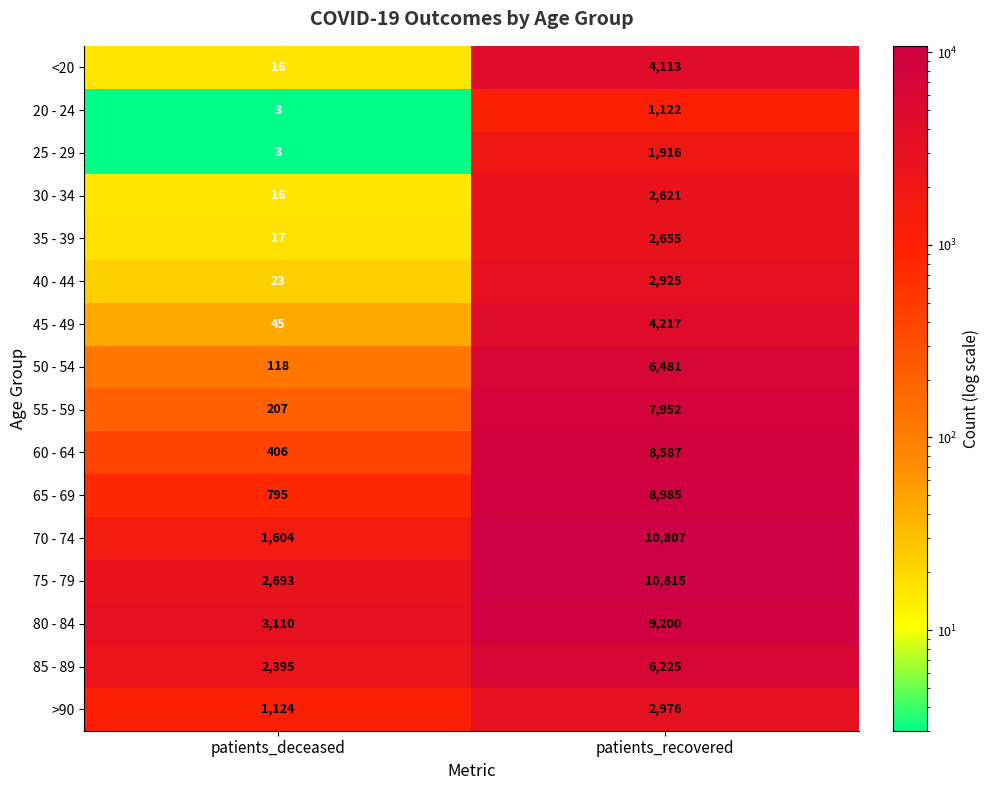

Which series has the largest total across all categories?

75 - 79